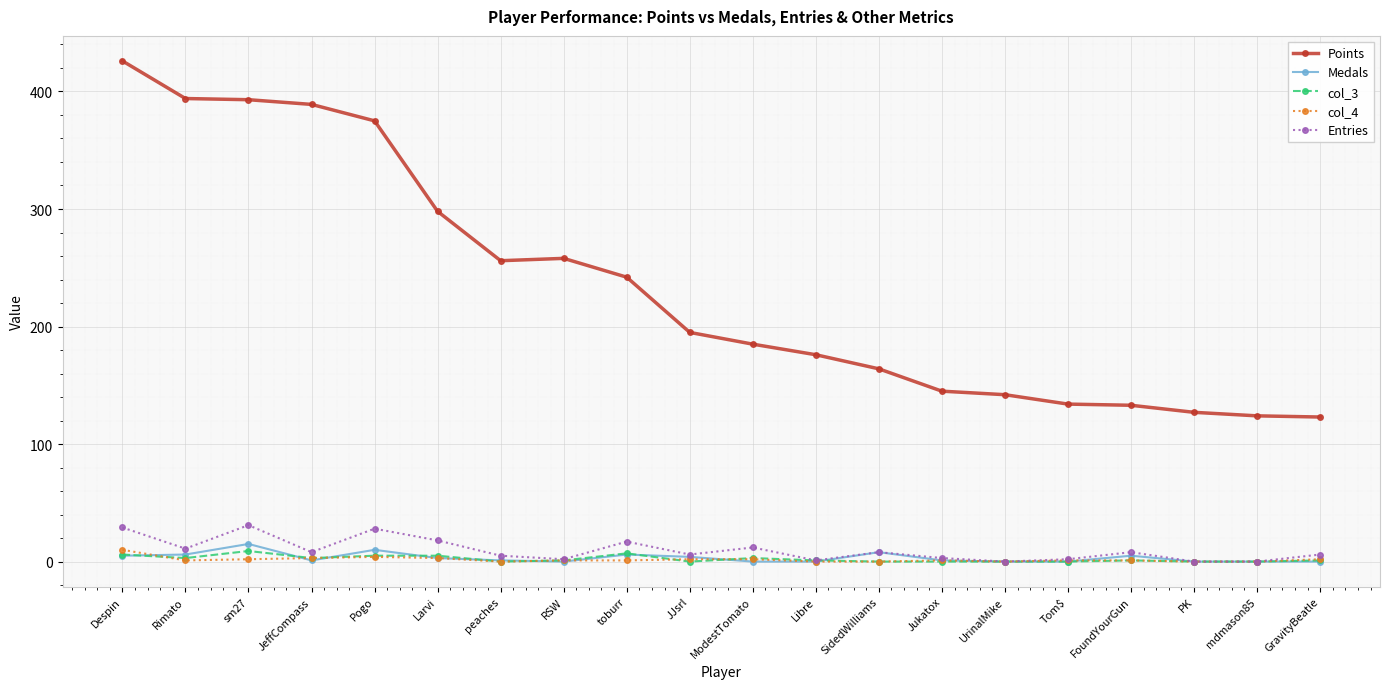

Which category has the highest value in the Points series?

Despin